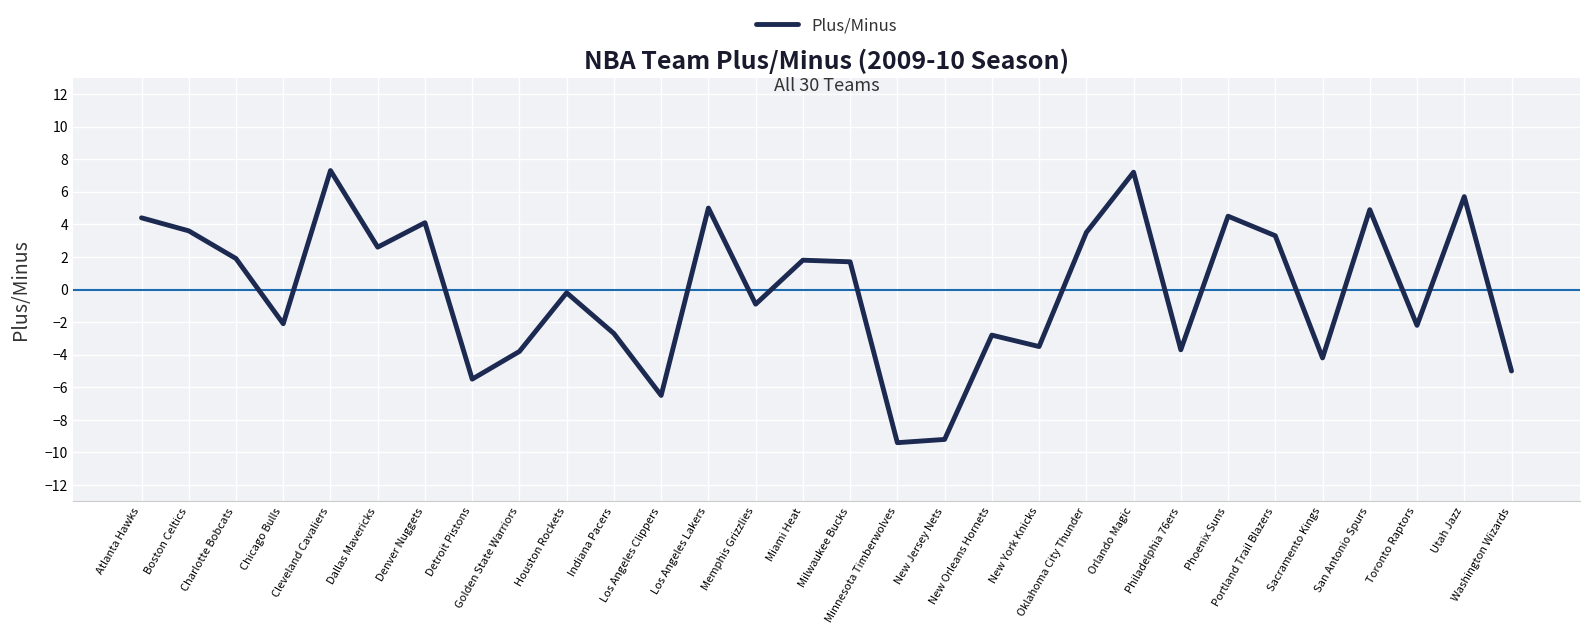

What is the ratio of the value at Milwaukee Bucks to the value at Miami Heat?

0.9